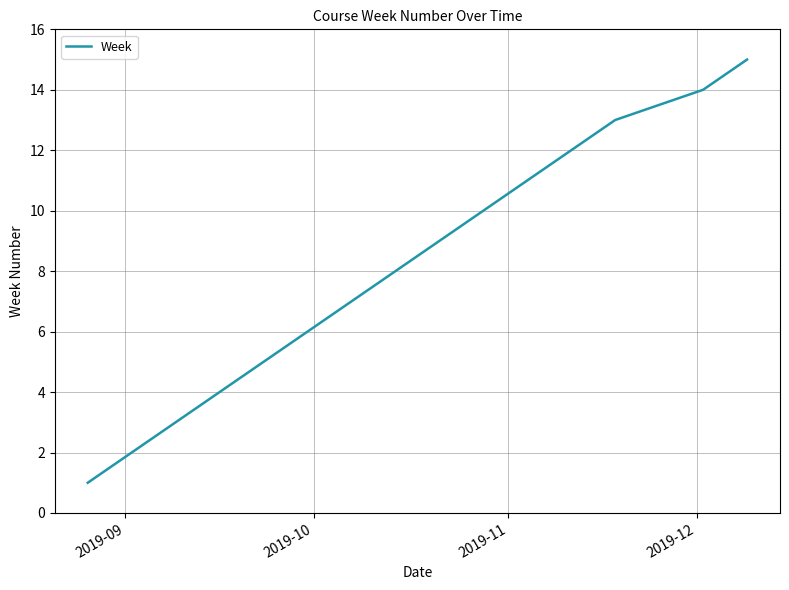

What is the average value?

8